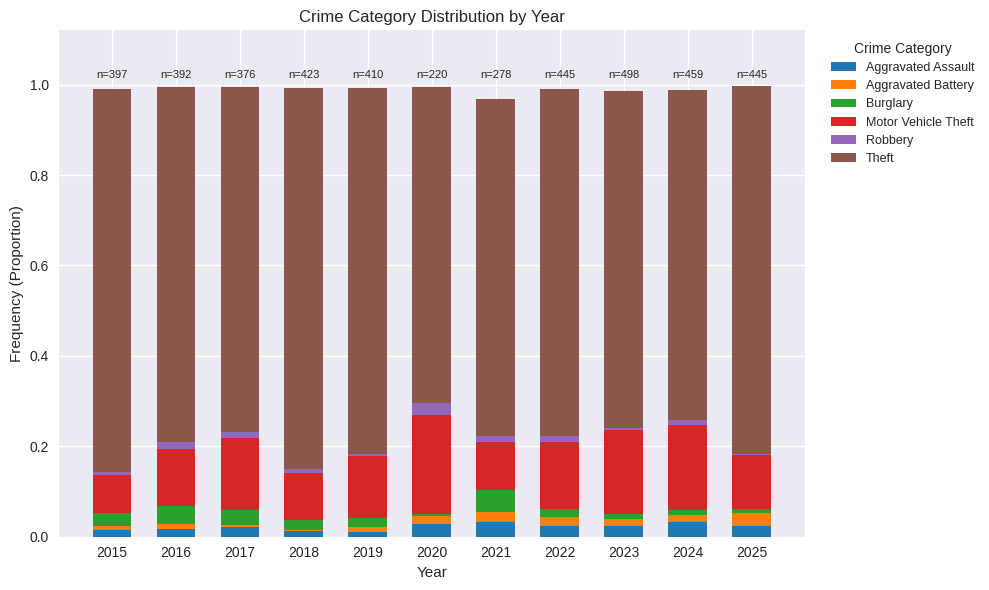

True or false: Aggravated Assault has a value of 0.0 at 2023.

True